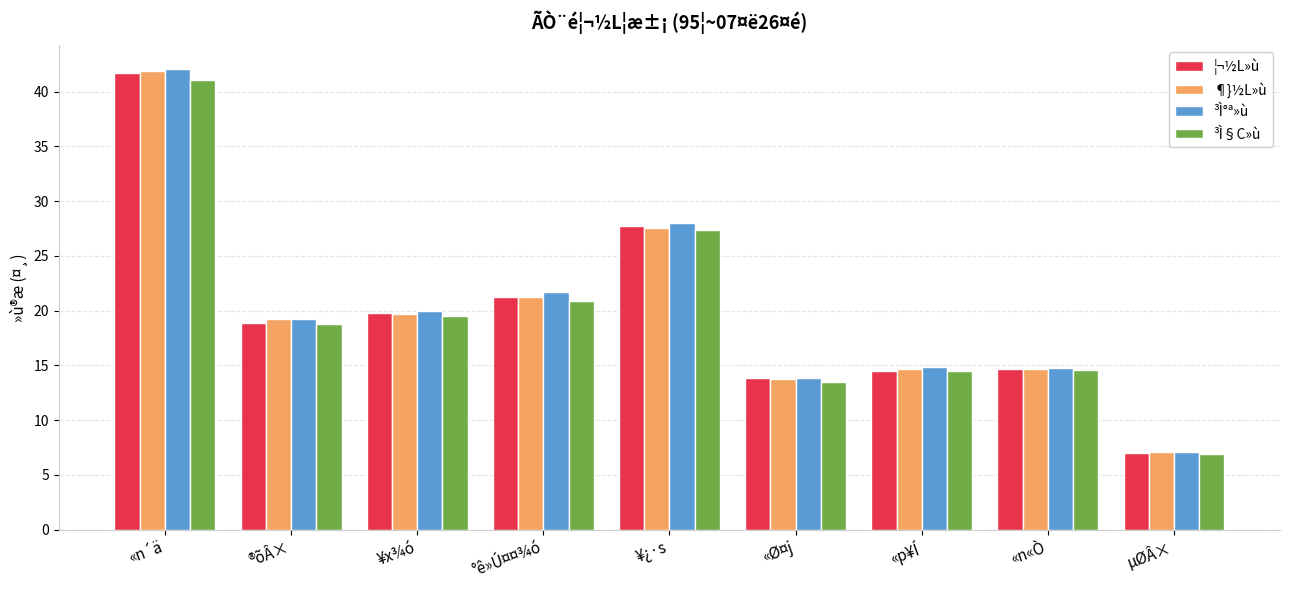

How many data points in ³Ì§C»ù are less than 18?

4